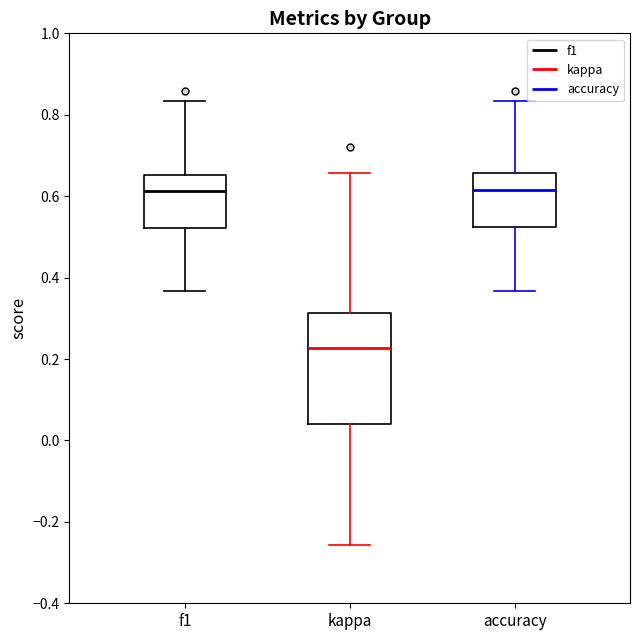

Reading left to right, read every box against the y-axis: the position of its median line, the range the box covers, and the ends of its whiskers. The values are not printed on the chart, so give them approximately, as read against the axis.

f1: median 0.62, box 0.52 to 0.66, whiskers 0.36 to 0.84
kappa: median 0.22, box 0.04 to 0.32, whiskers -0.26 to 0.66
accuracy: median 0.62, box 0.52 to 0.66, whiskers 0.36 to 0.84